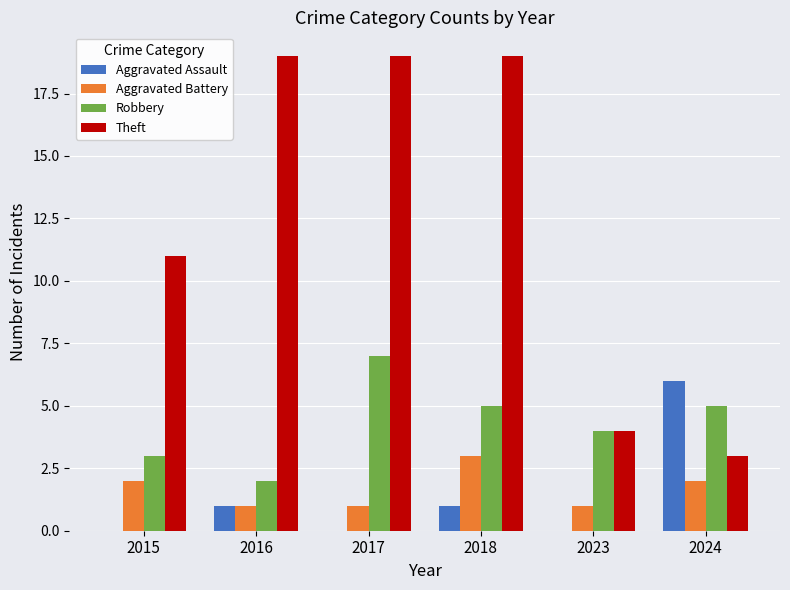

What is the maximum value shown in the chart?

19